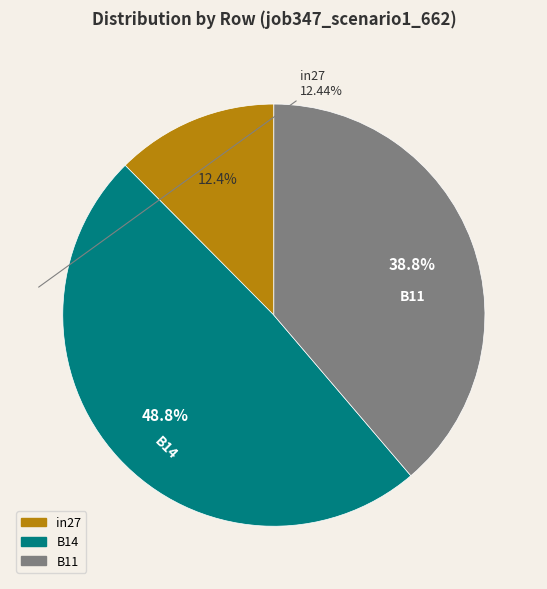

How many segments does this pie chart have?

3